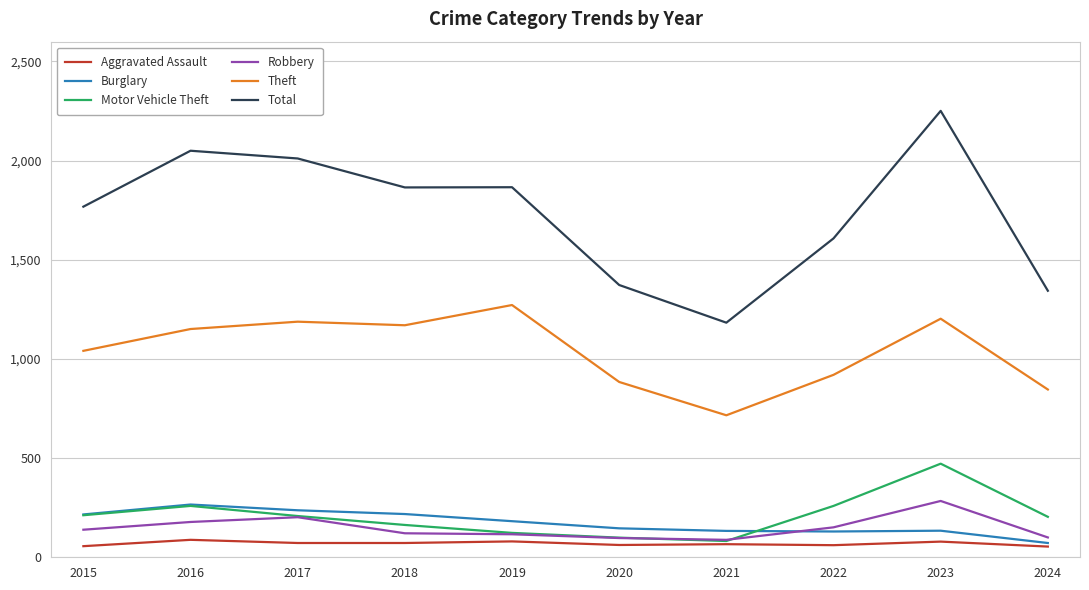

The value of Theft at 2023 is 1203. True or false?

True